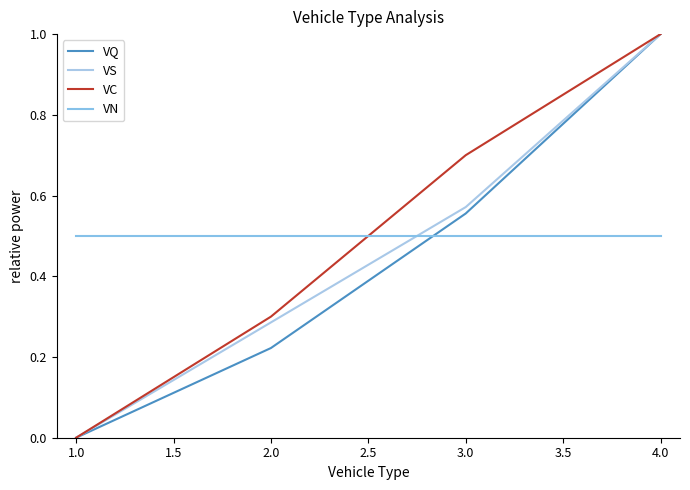

What are all the series names shown in the legend?

VQ, VS, VC, VN